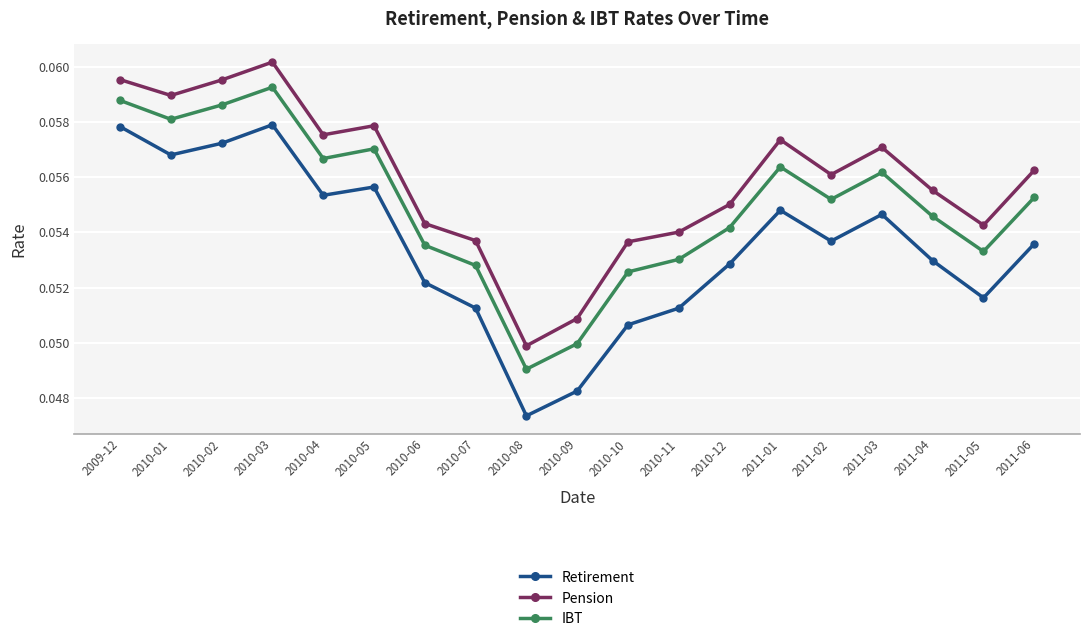

True or false: Pension and IBT cross at least once.

False